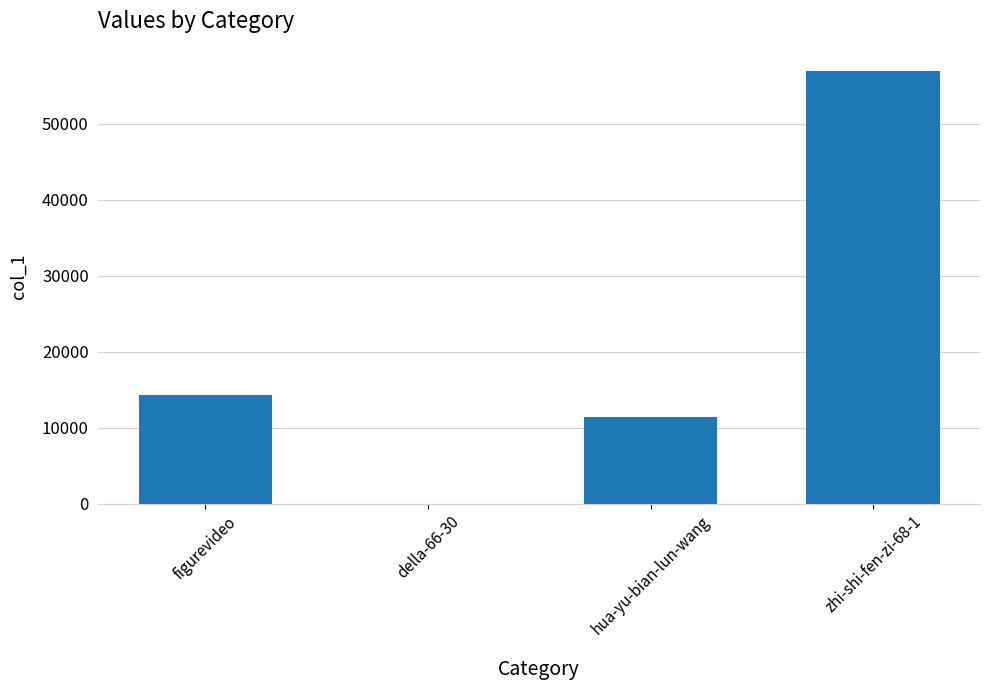

Count the number of data series in this chart.

1